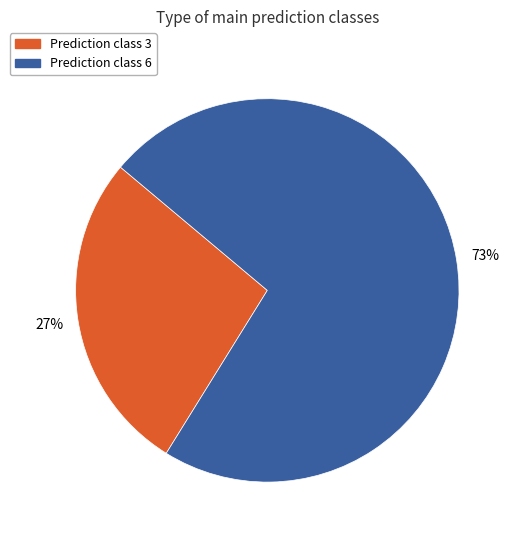

Is there a majority slice in this chart?

Yes